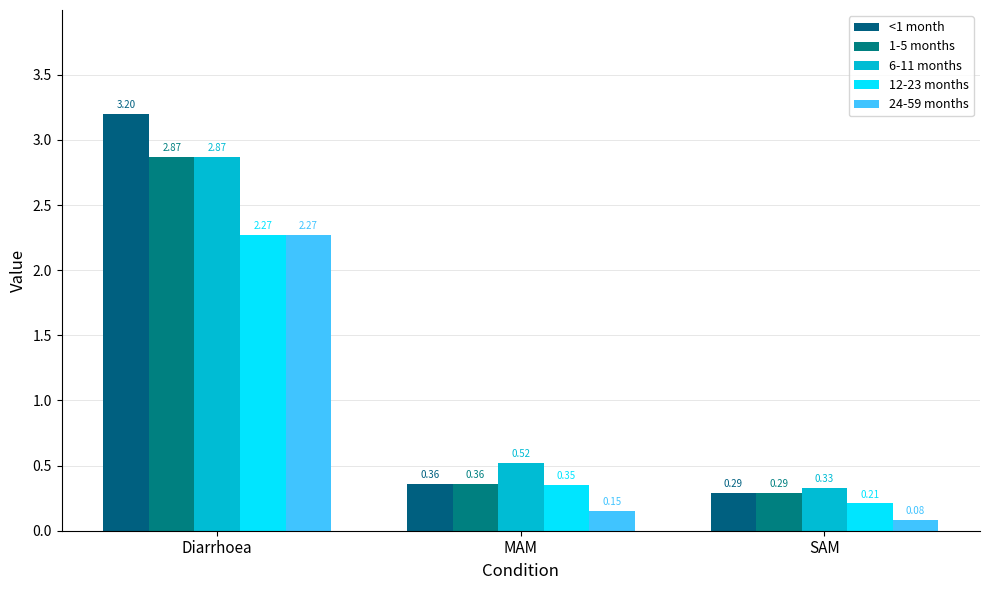

What is the sum of the 1-5 months values at MAM and SAM?

0.6